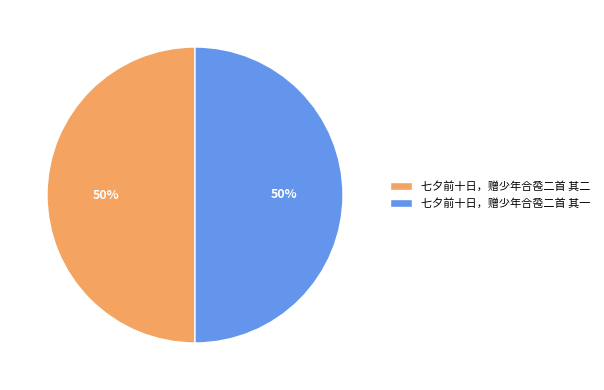

Approximately how many times larger is the value at 七夕前十日，赠少年合卺二首 其二 compared to 七夕前十日，赠少年合卺二首 其一?

1.0